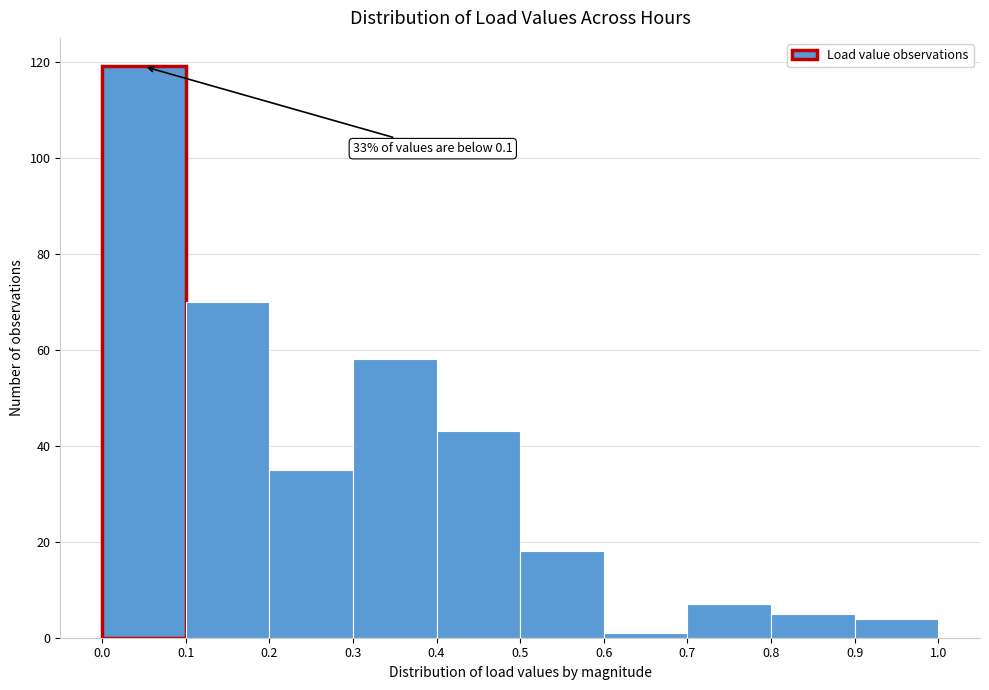

Which range on the x-axis has the tallest bar?

0.0 to 0.1